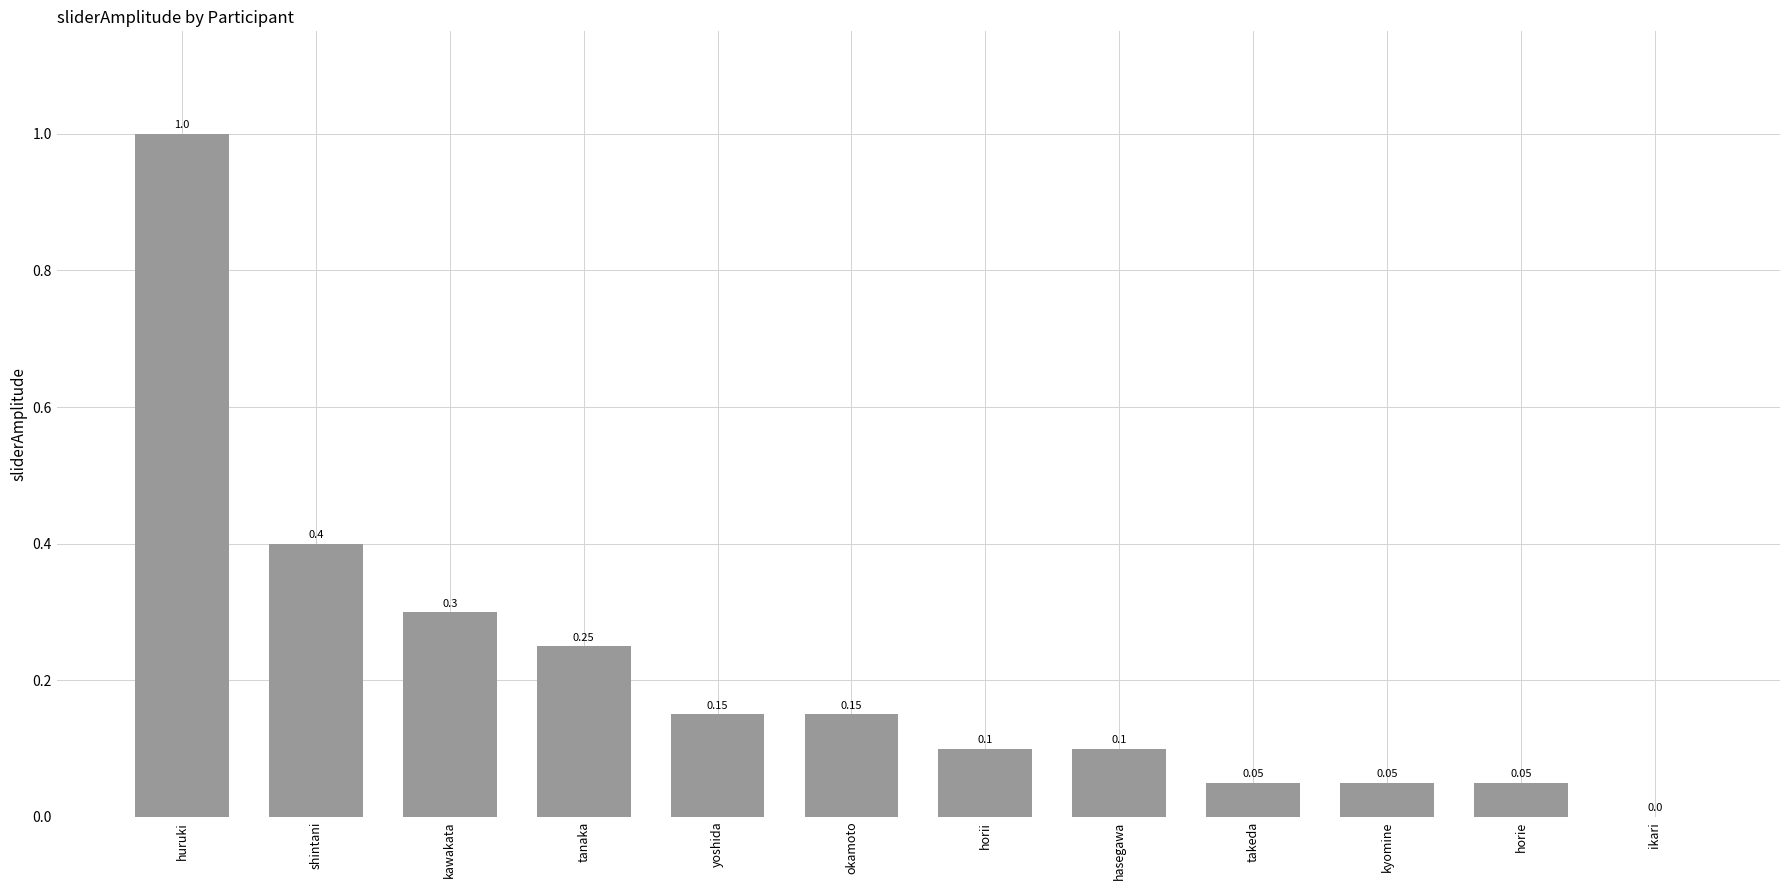

At which label is the value closest to 0?

ikari